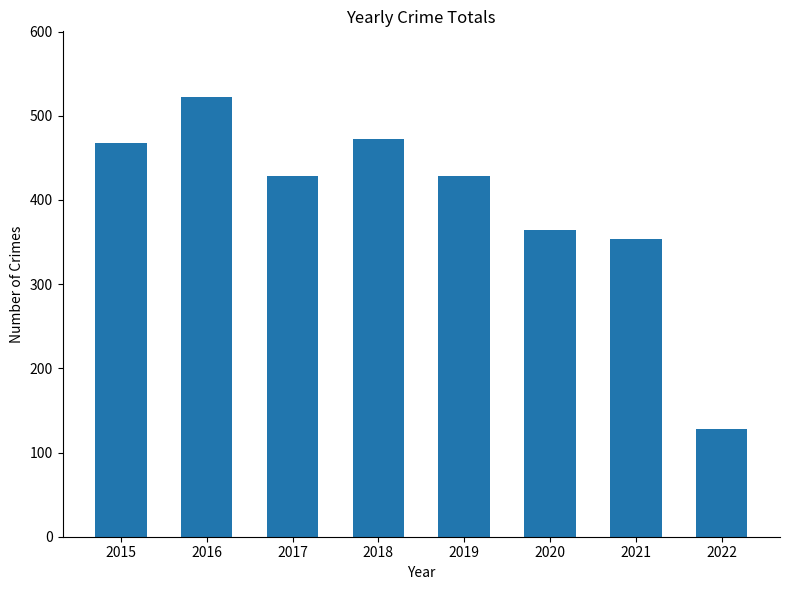

How many values are below 429?

4